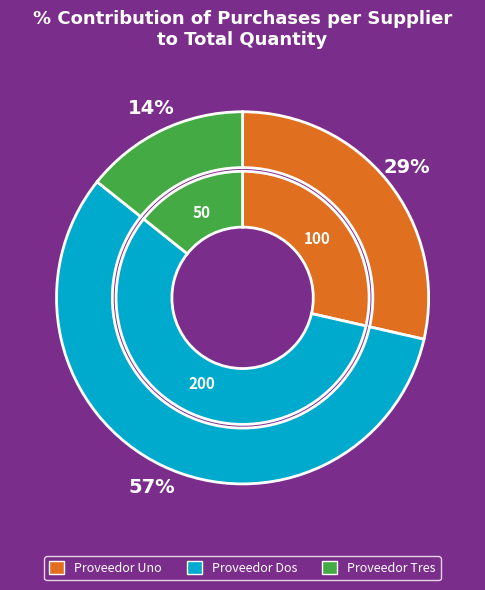

What is the change in value from Proveedor Uno to Proveedor Tres?

-50